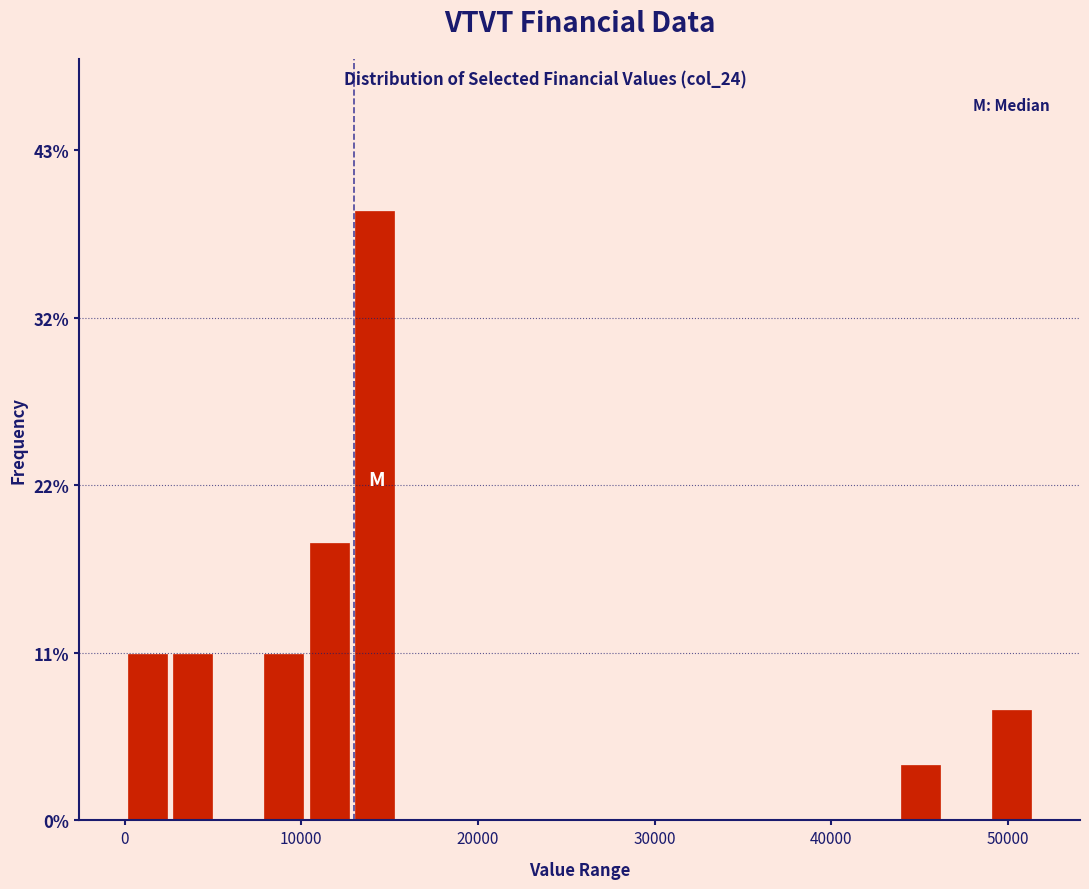

Read against the x-axis, roughly where is the centre of the tallest bar?

14000